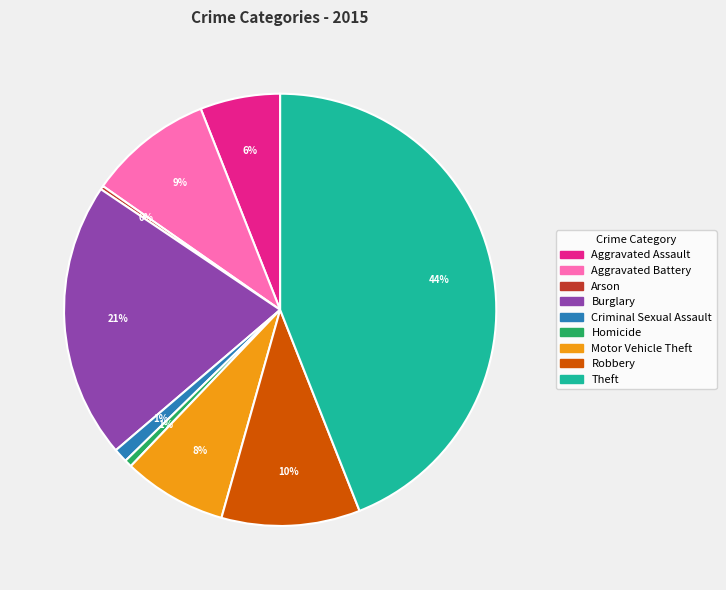

To the nearest percent, what is the combined percentage of Homicide and Robbery?

11%